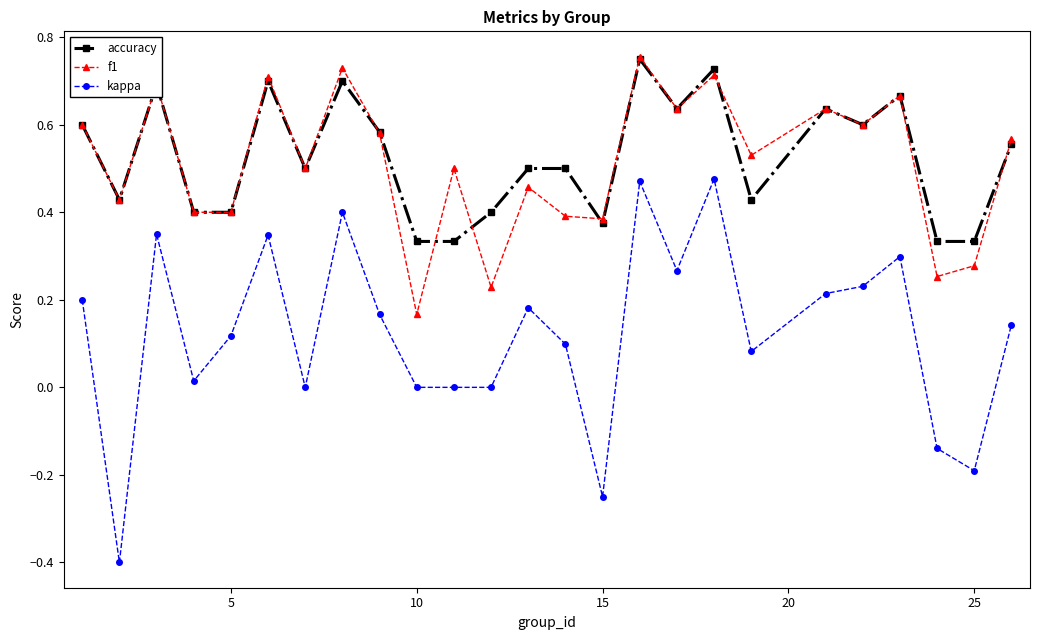

What is the minimum value shown in the chart?

-0.4